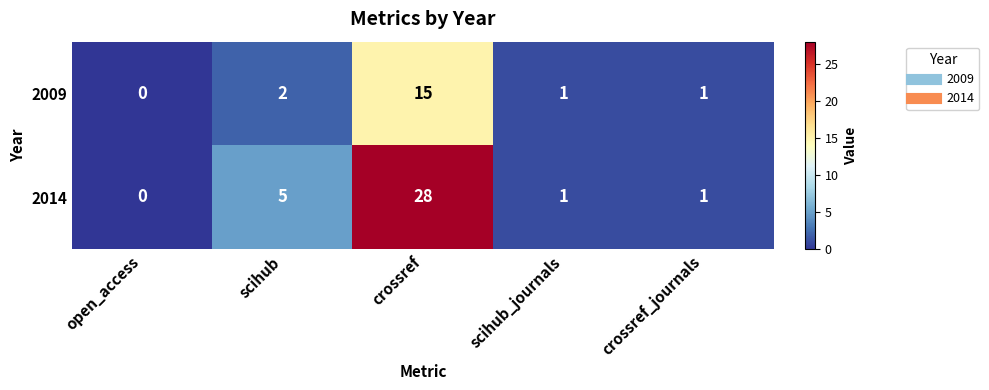

List the series in order of their peak value, highest first.

2014, 2009